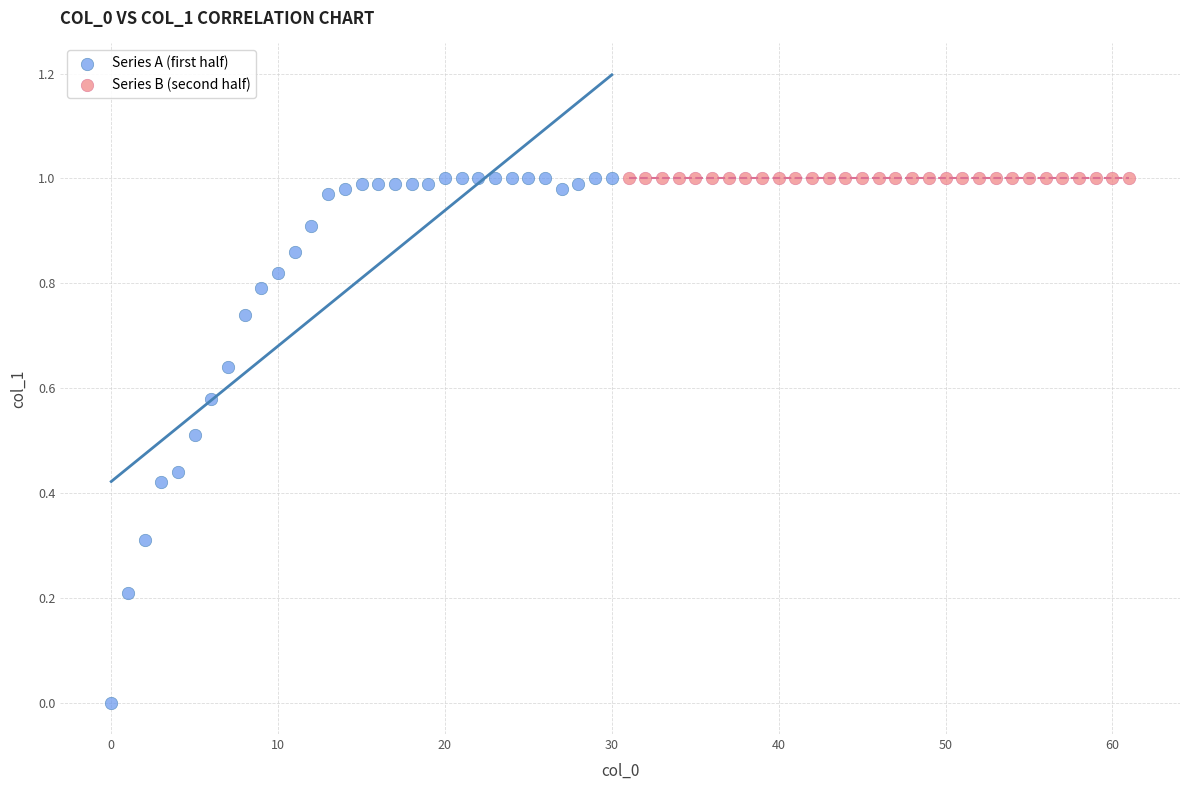

Which series contains the lowest Y value?

Series A (first half)